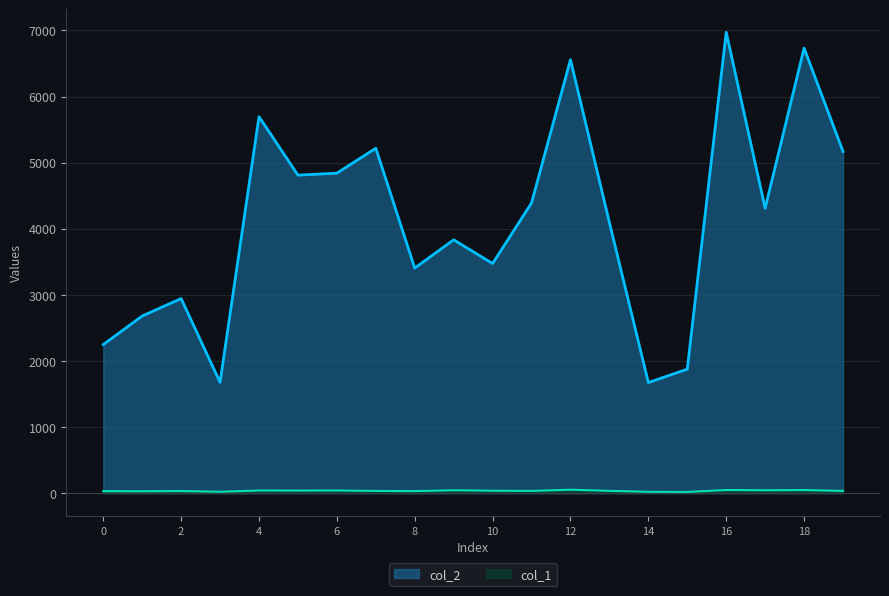

Reading left to right, extract all data points from this chart.

col_2: 0=2248	1=2680	2=2944	3=1676	4=5696	5=4811	6=4841	7=5218	8=3405	9=3833	10=3474	11=4391	12=6558	13=4093	14=1673	15=1876	16=6972	17=4310	18=6732	19=5169
col_1: 0=30	1=29	2=32	3=21	4=40	5=39	6=40	7=34	8=31	9=44	10=37	11=34	12=52	13=35	14=20	15=18	16=48	17=44	18=47	19=34